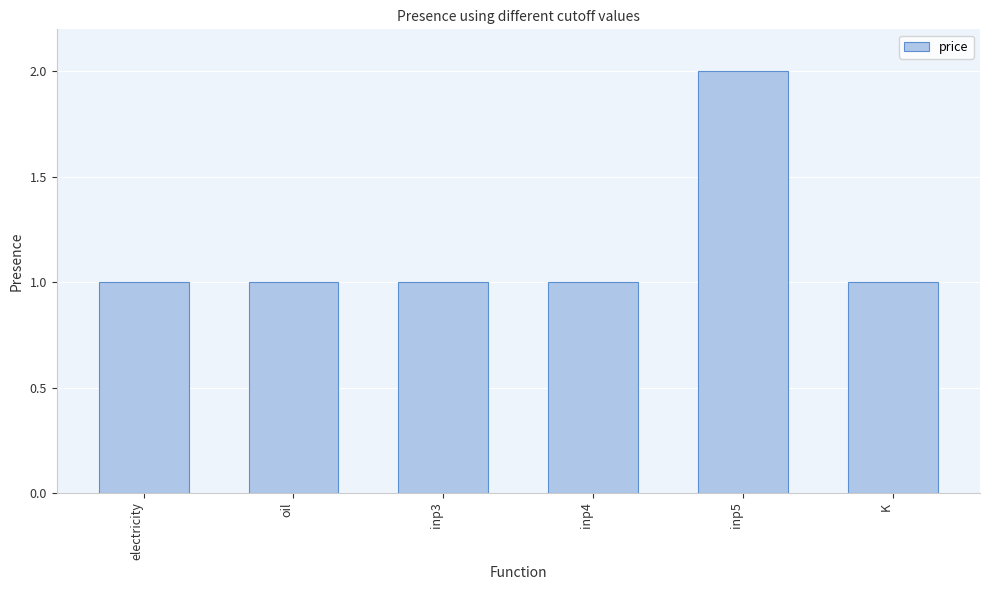

Approximately how many times larger is the value at oil compared to K?

1.0